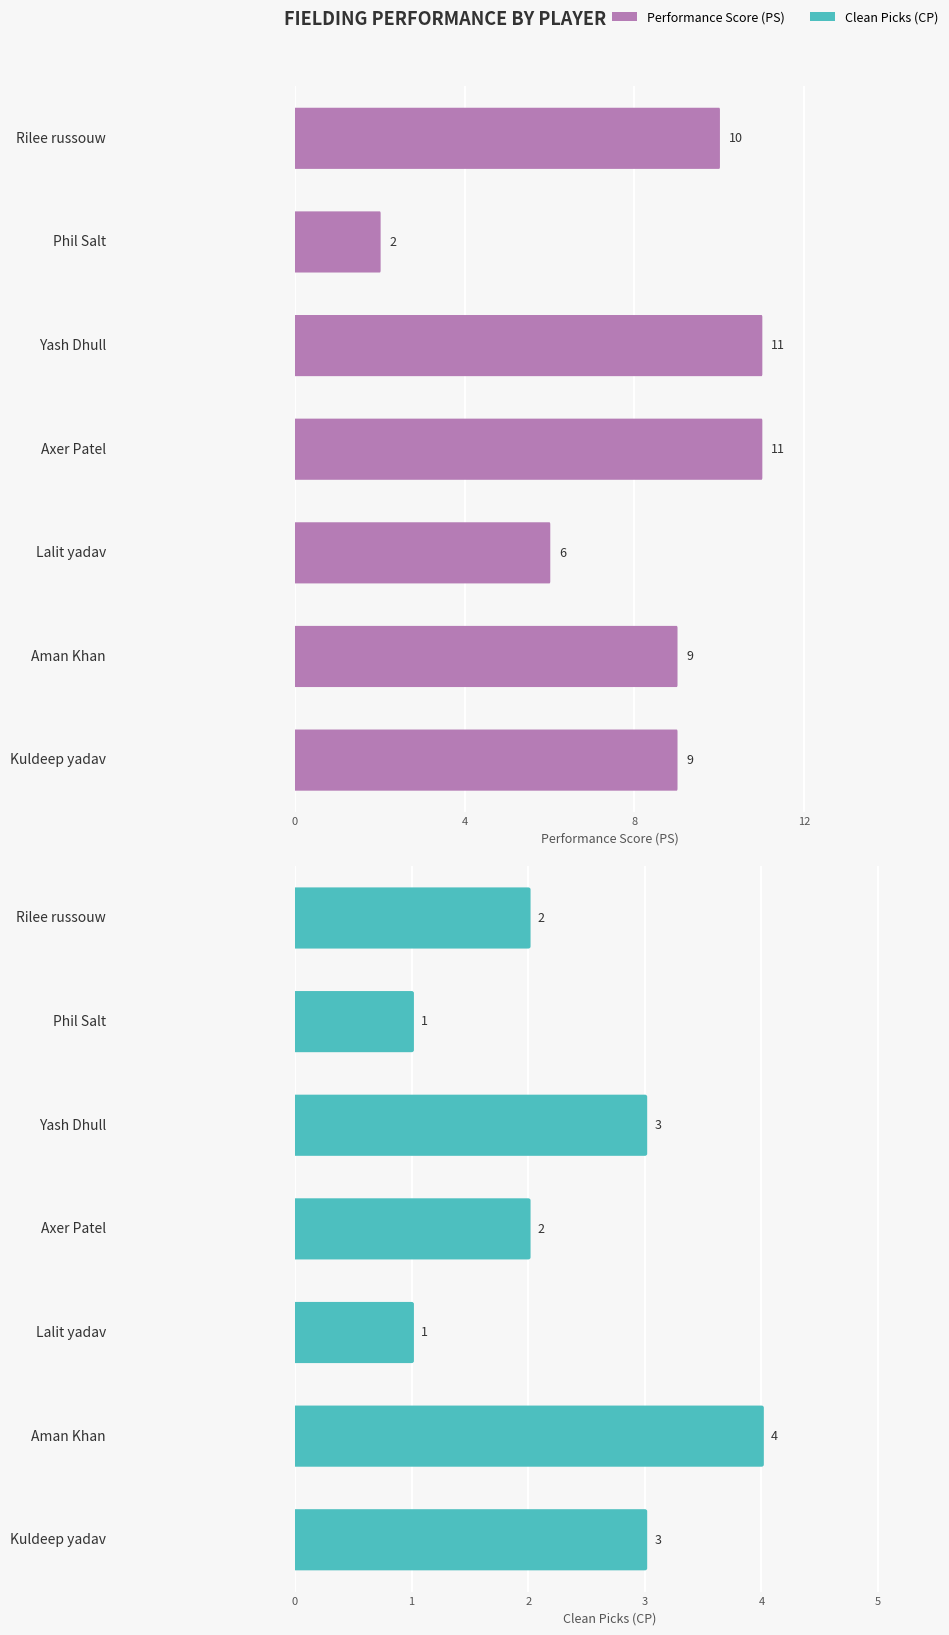

Count the number of data series in this chart.

2